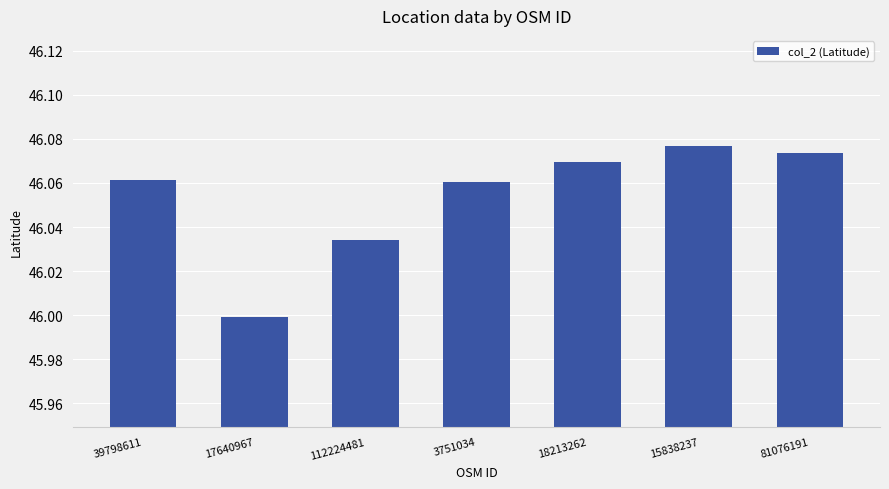

What is the label of the 7th bar from the right?

39798611